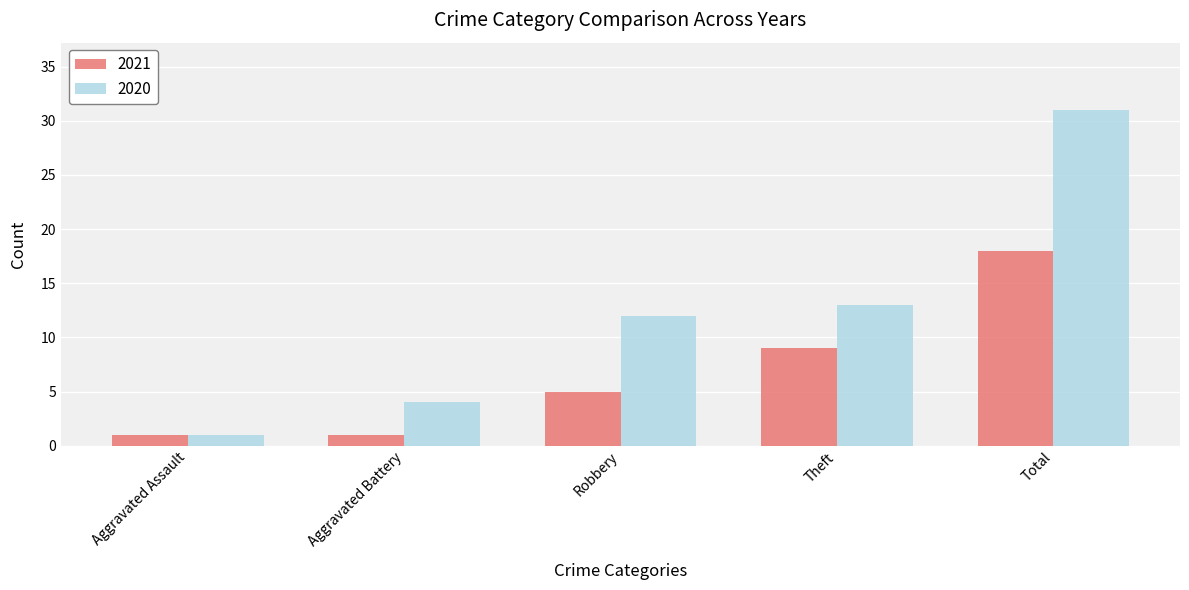

At how many categories does at least one series exceed 11?

3